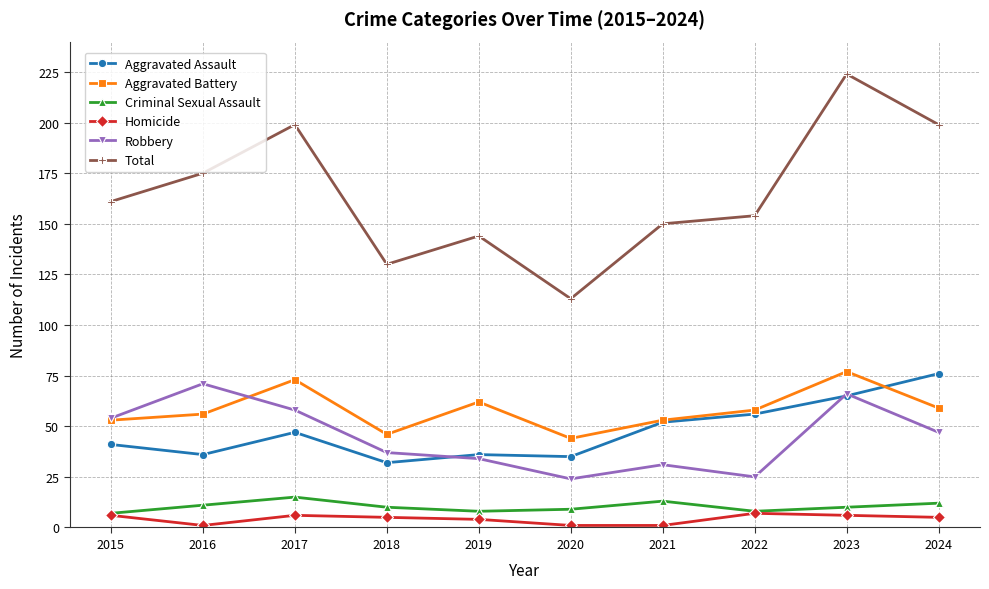

What is the average value of the Robbery series?

45